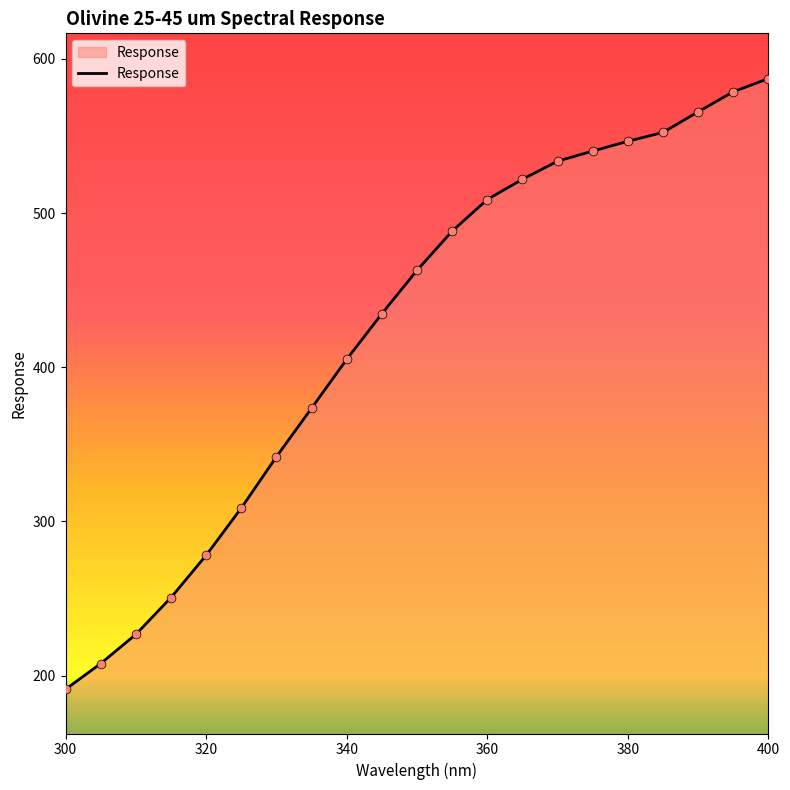

What is the difference between the maximum and minimum values?

396.1